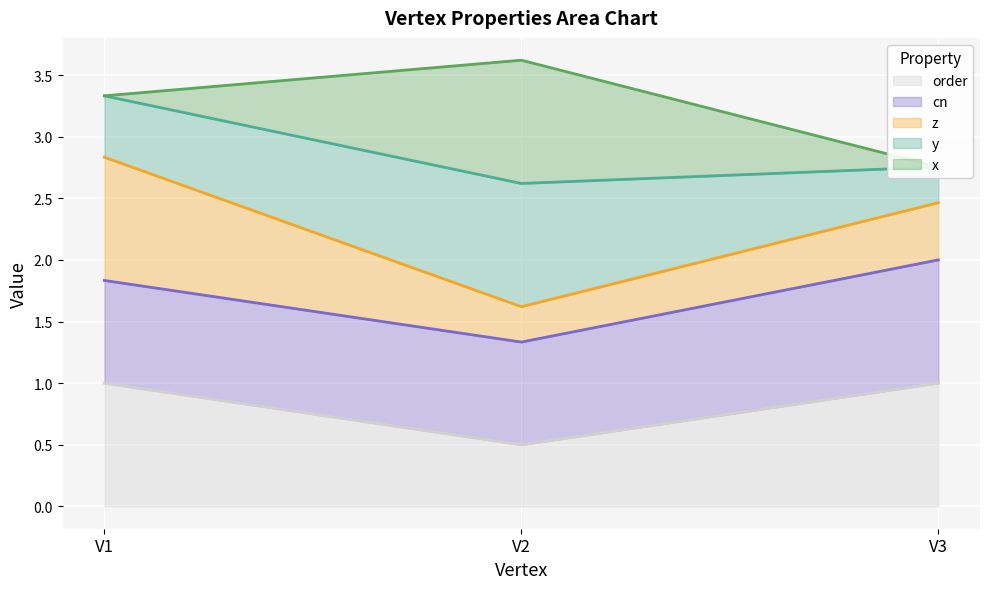

True or false: order has a value of 1.7 at V1.

False